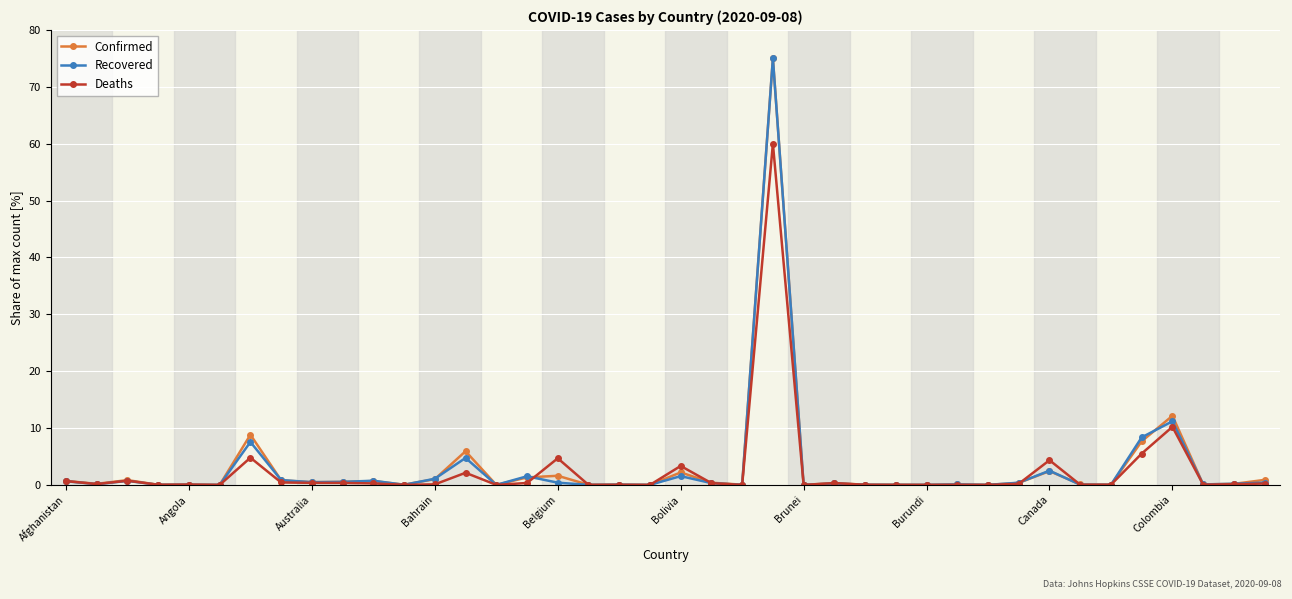

After their last crossing, which series has the higher values: Deaths or Confirmed?

Confirmed